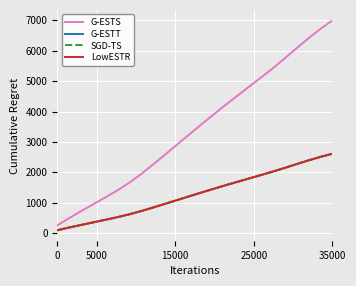

Does the chart have visible grid lines?

Yes